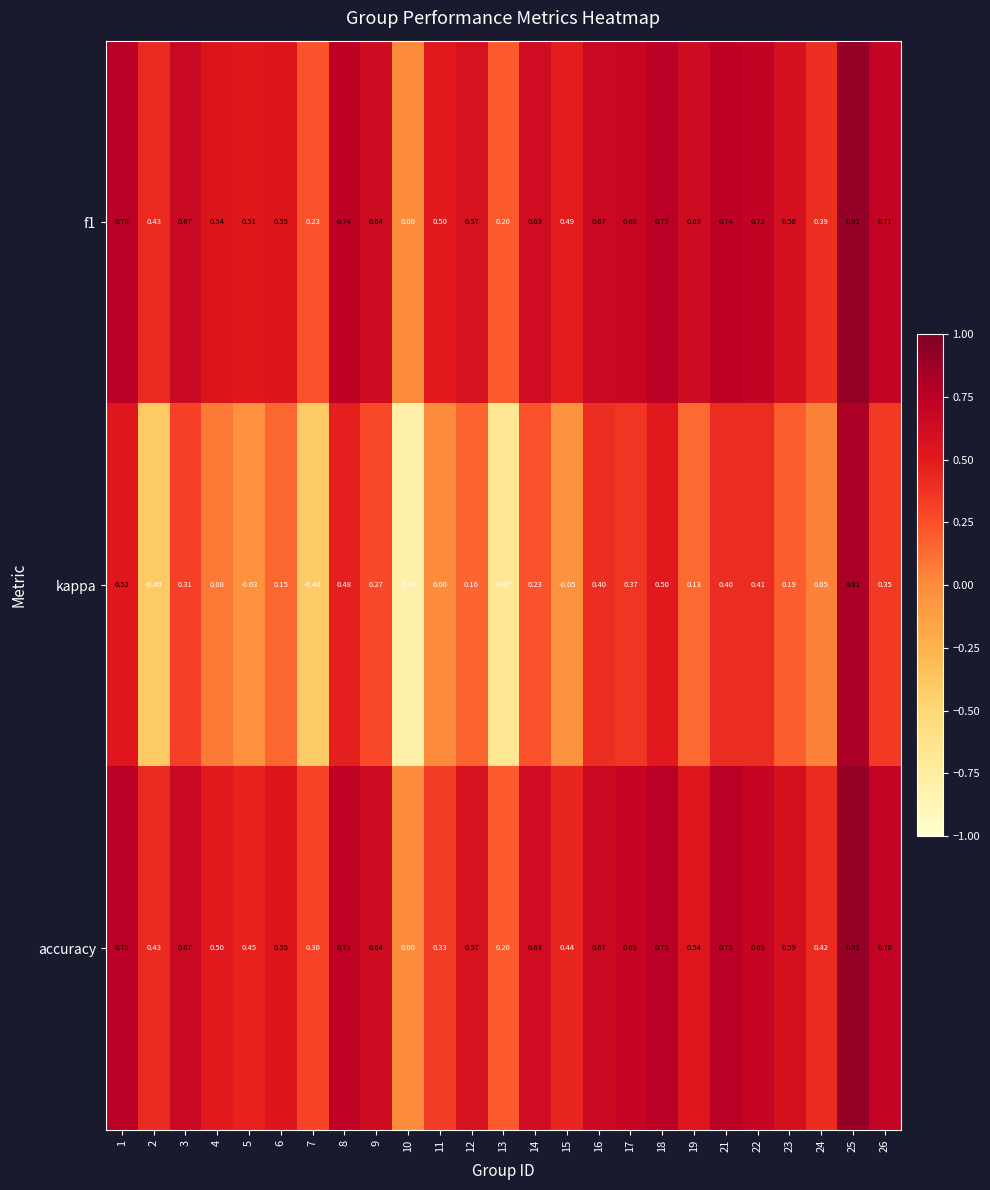

At which category is the sum across all series the highest?

25